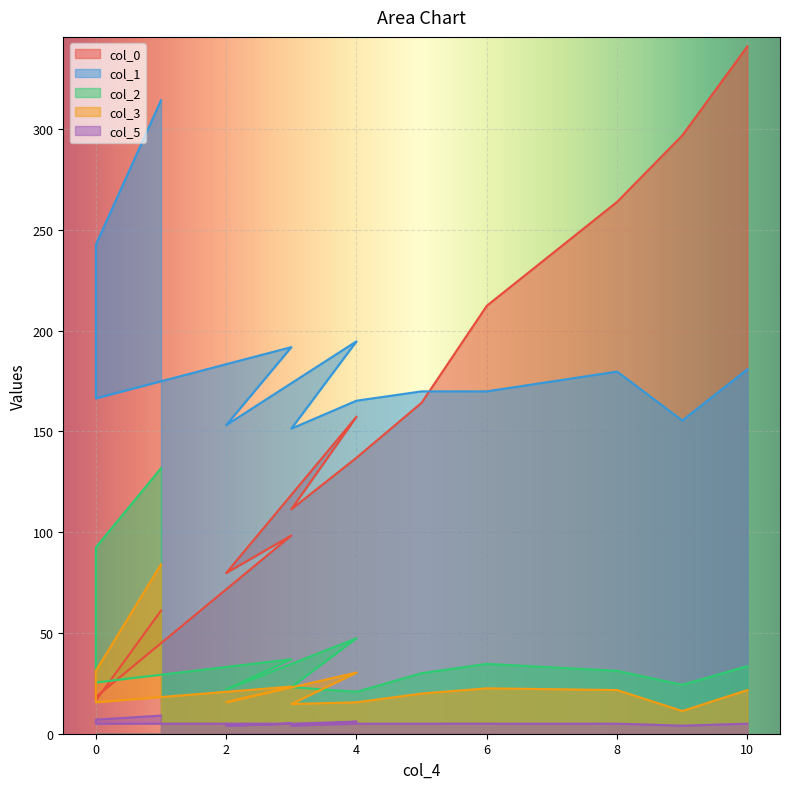

Is it true that col_0 equals 6.8 at 0?

False